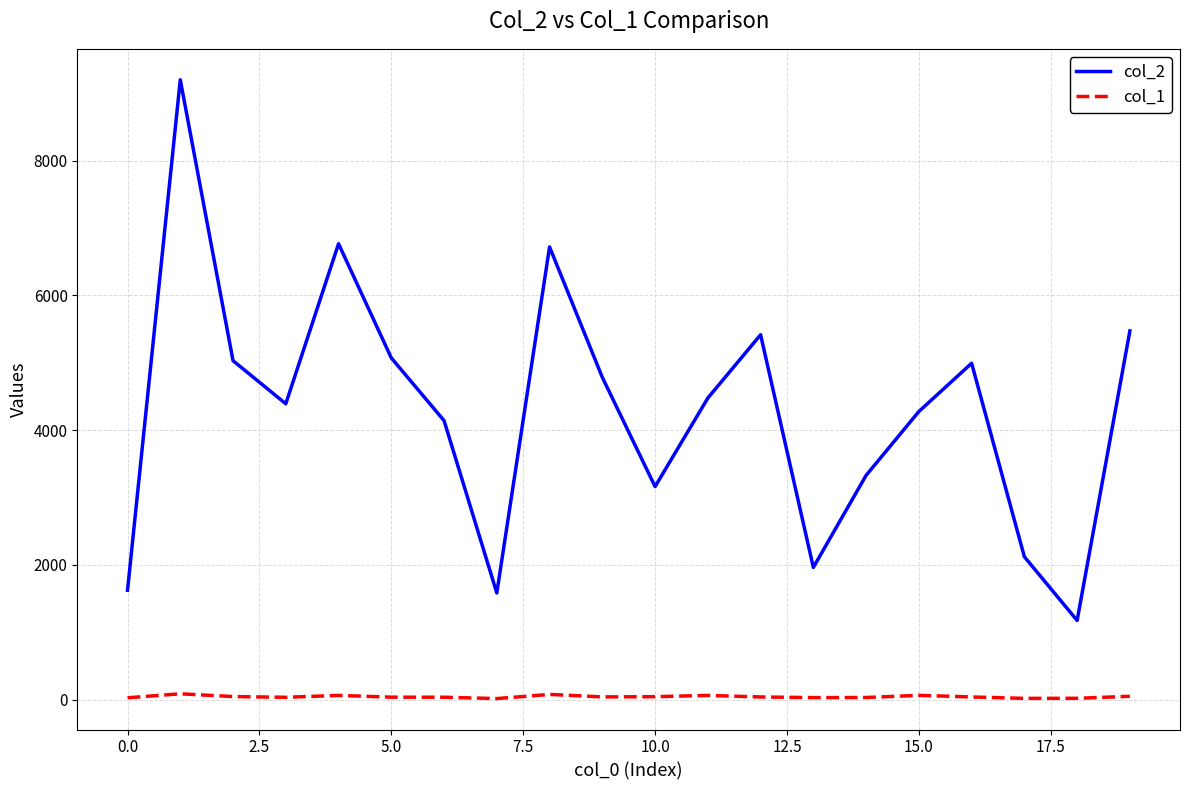

True or false: col_1 and col_2 cross at least once.

False